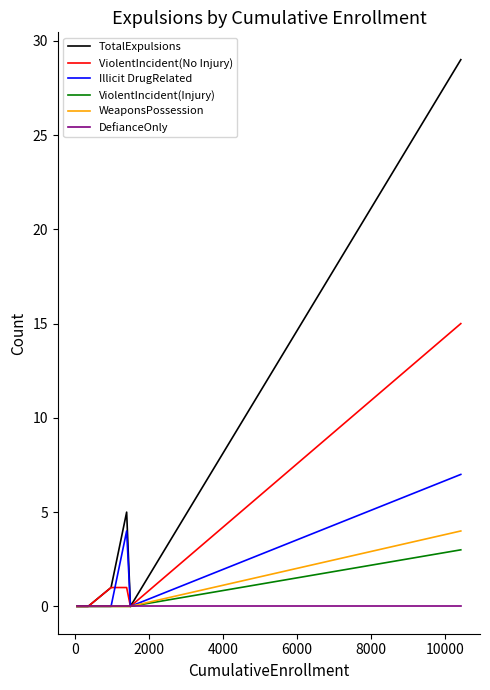

Reading right to left, transcribe all the data shown in this chart.

TotalExpulsions: 29	0	5	1	0	0
ViolentIncident(No Injury): 15	0	1	1	0	0
Illicit DrugRelated: 7	0	4	0	0	0
ViolentIncident(Injury): 3	0	0	0	0	0
WeaponsPossession: 4	0	0	0	0	0
DefianceOnly: 0	0	0	0	0	0